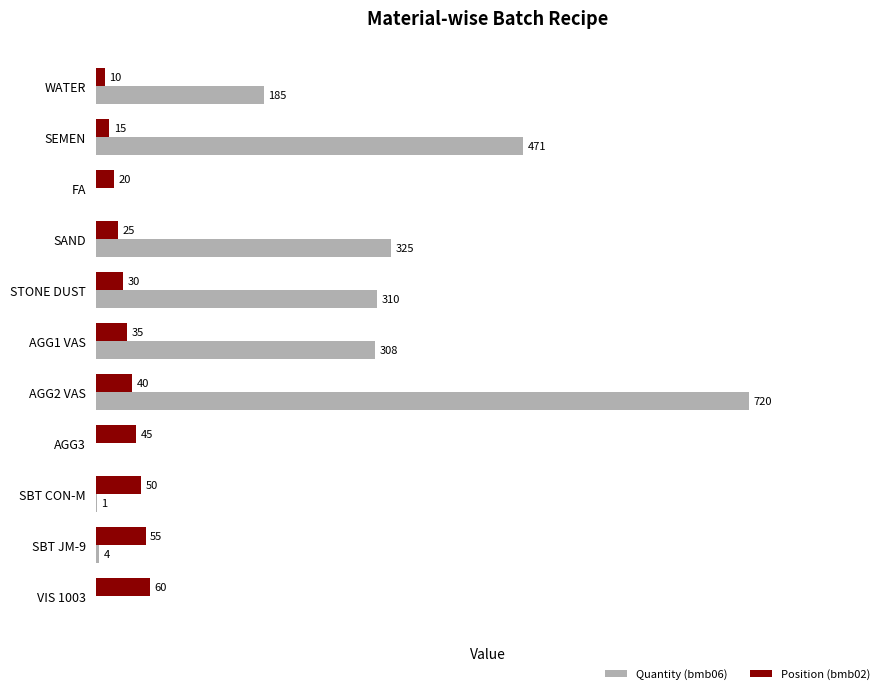

At which category is the sum across all series the highest?

AGG2 VAS